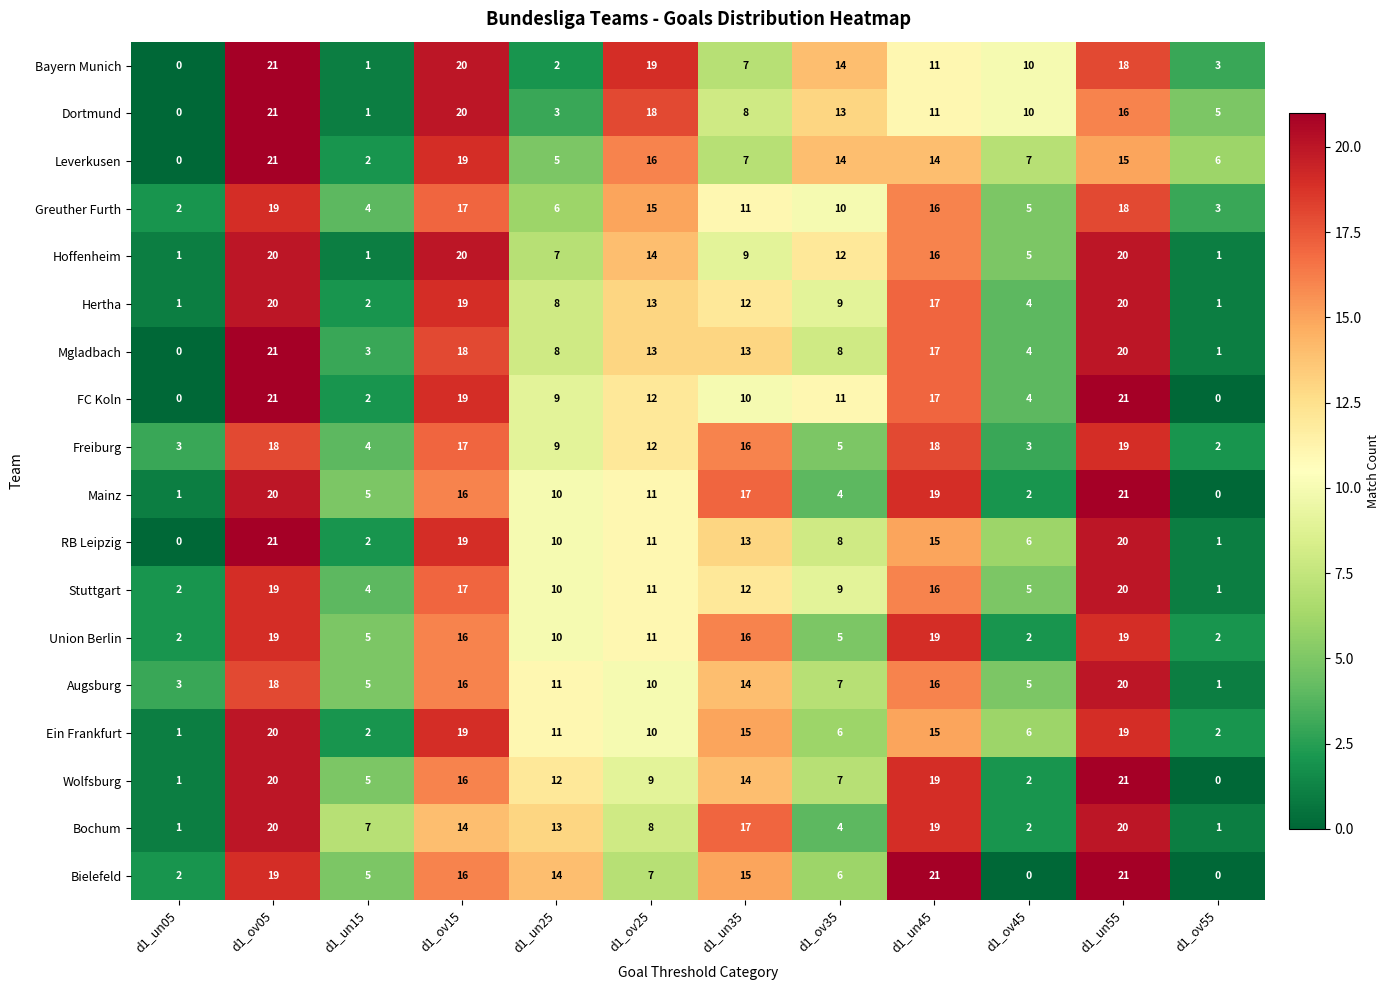

What is the maximum value shown in the chart?

21